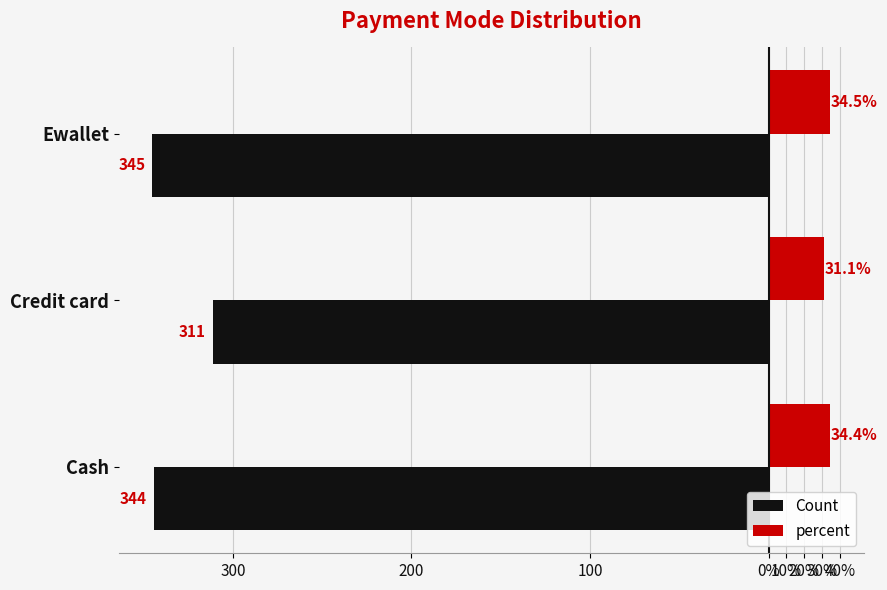

What are all the series names shown in the legend?

Count, percent